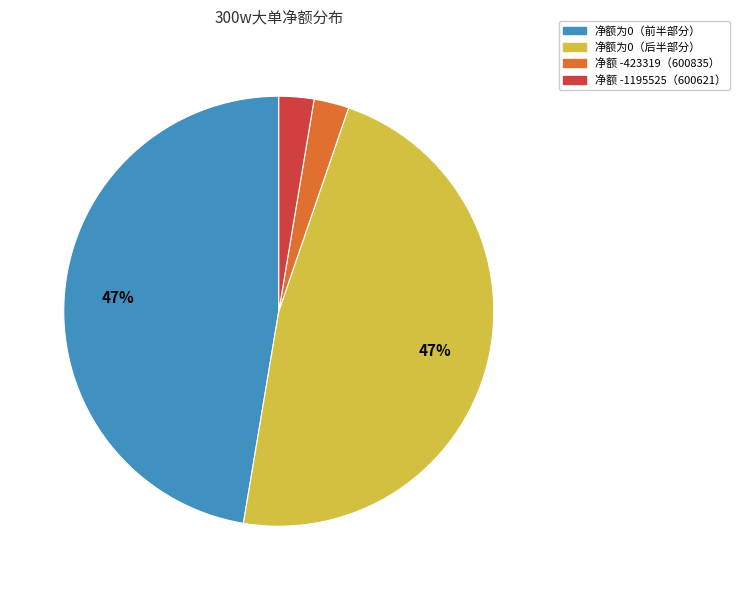

To the nearest percent, what is the average slice percentage?

25%